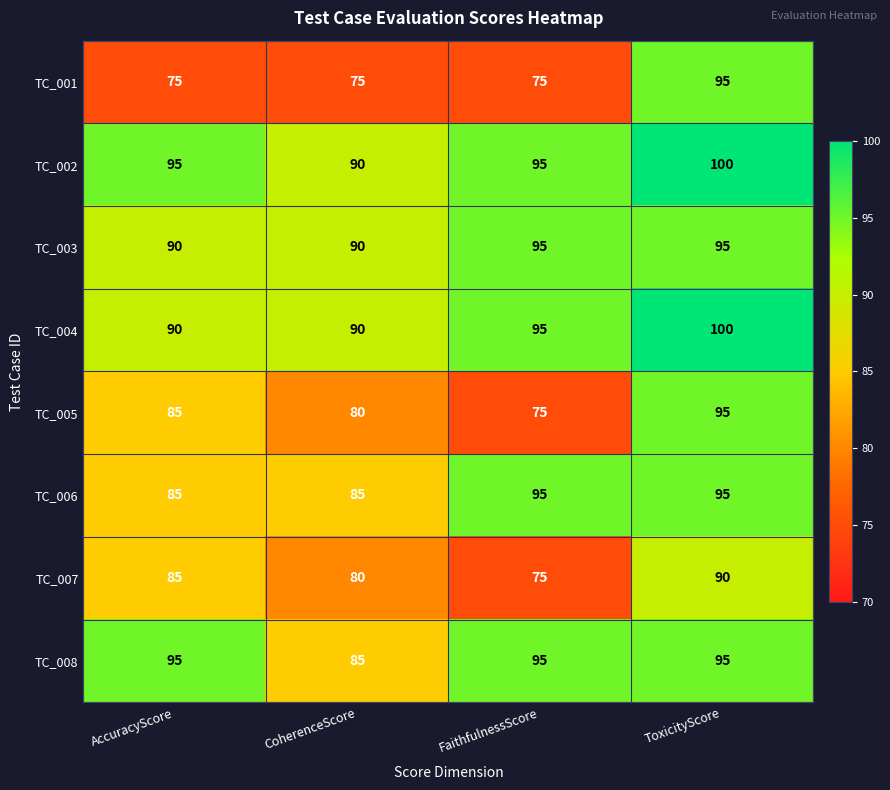

What is the lowest value of the TC_002 series?

90